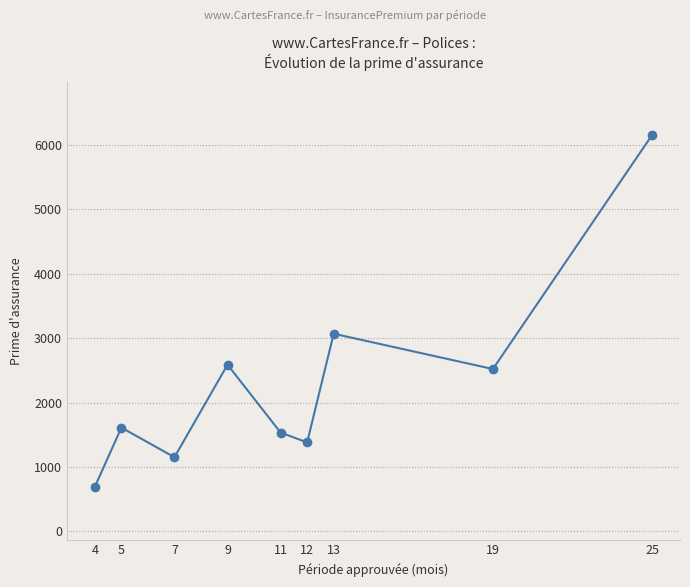

What is the sum of the values at 25 and 7?

7306.0